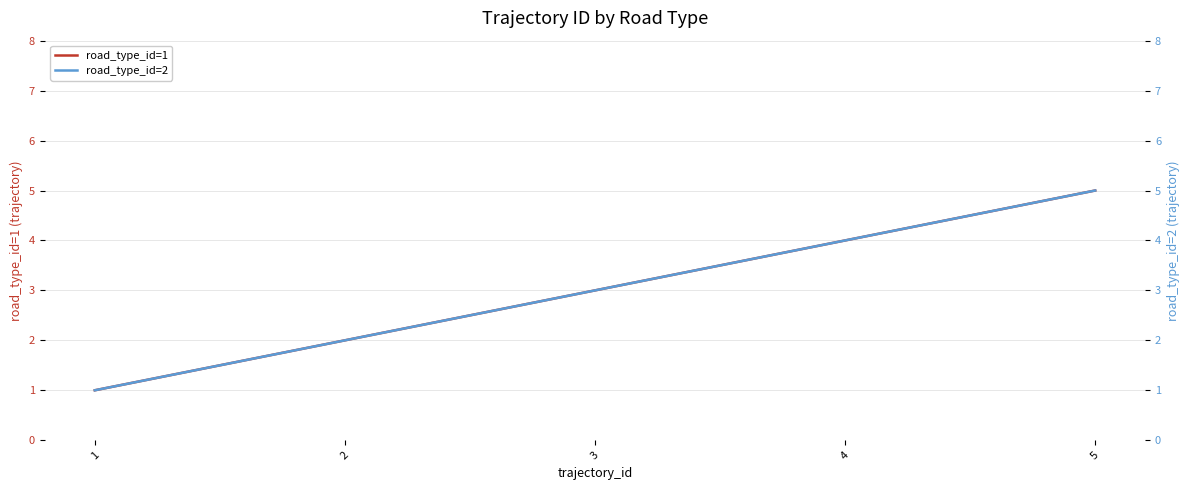

True or false: road_type_id=2 has a value of 4 at 4.

True